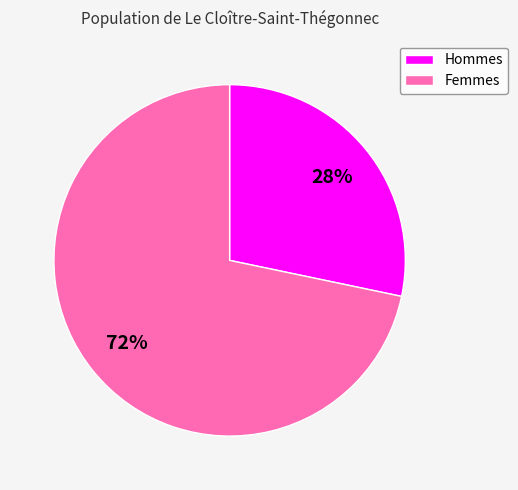

Which slice is the largest?

Femmes